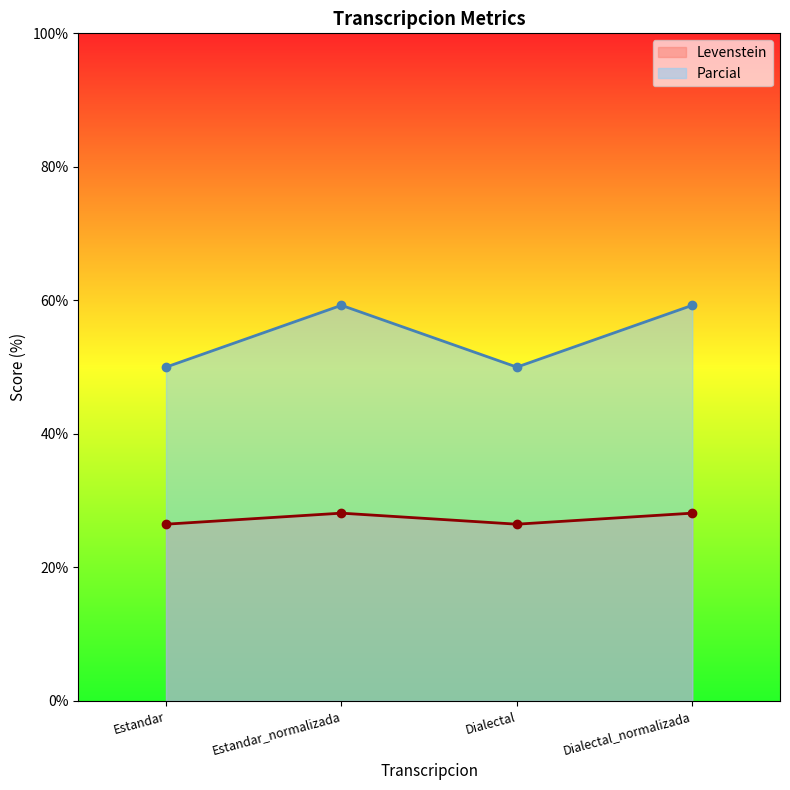

At which category does Levenstein reach its first local valley?

Dialectal